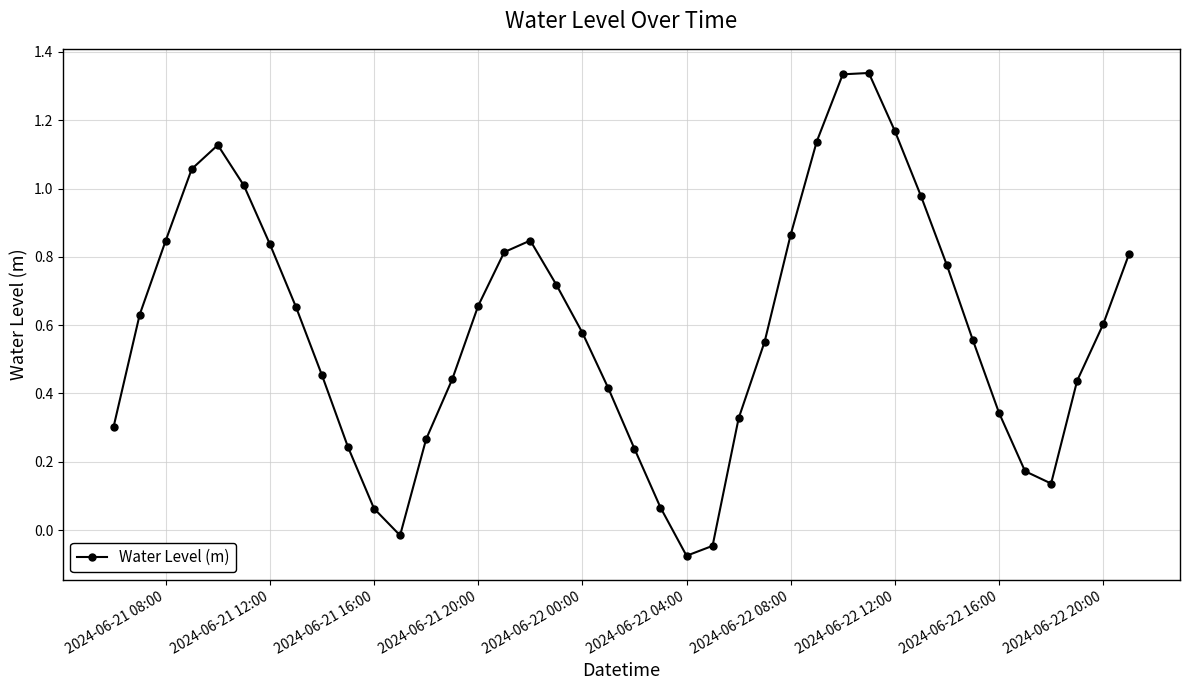

How many data points are above 0?

37